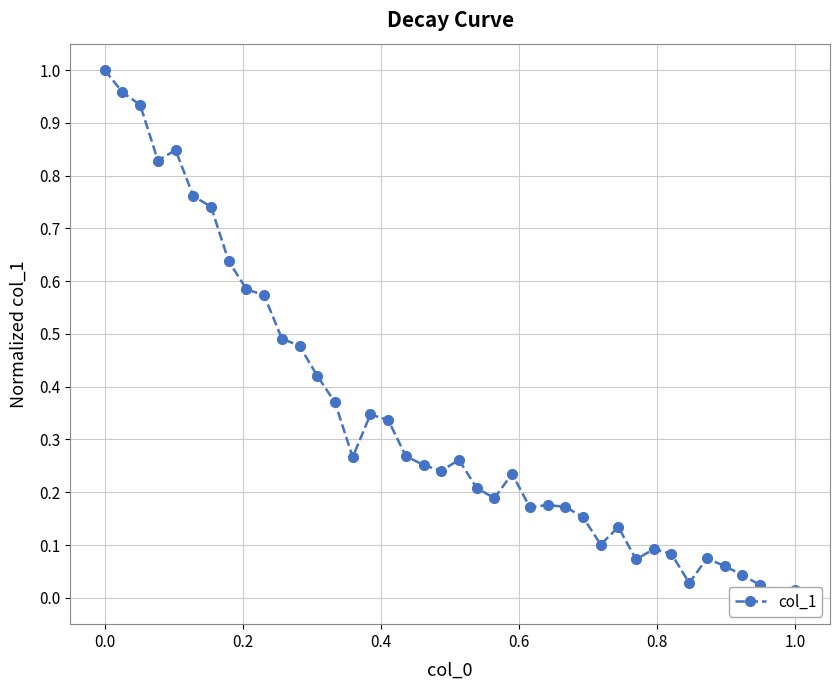

What is the difference between the maximum and minimum values?

1.0